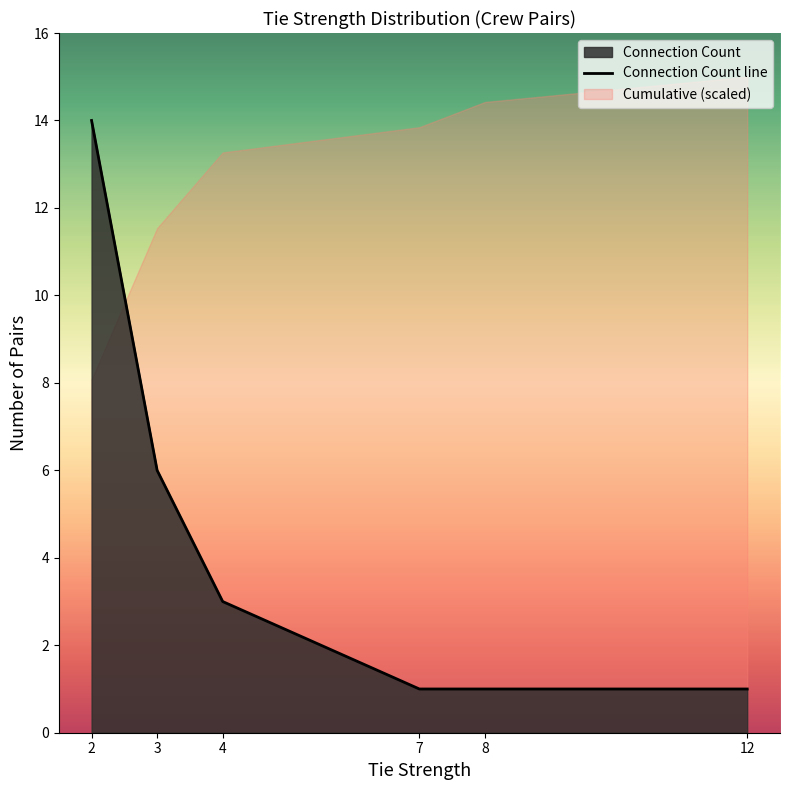

The chart shows a value of 0 at 7. True or false?

False